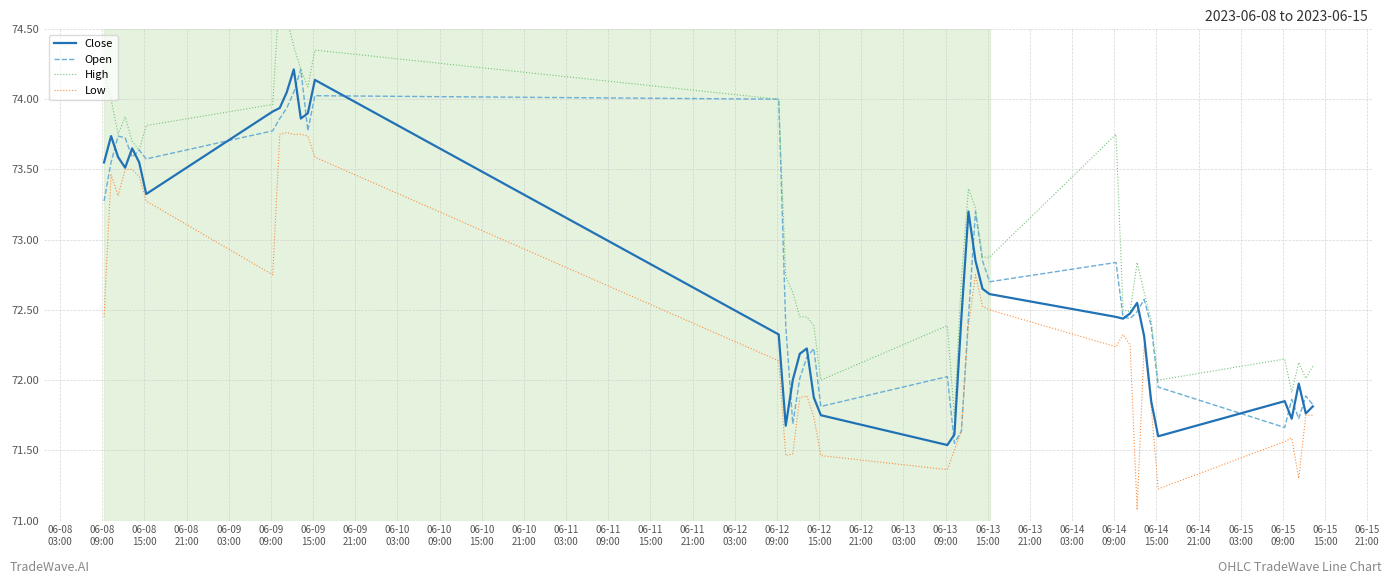

Reading left to right, what are all the values shown in this chart?

Close: 73.6	73.7	73.6	73.5	73.7	73.6	73.3	73.9	73.9	74.1	74.2	73.9	73.9	74.1	72.3	71.7	72.0	72.2	72.2	71.9	71.8	71.5	71.6	72.4	73.2	72.8	72.7	72.6	72.4	72.4	72.5	72.6	72.3	71.8	71.6	71.8	71.7	72.0	71.8	71.8
Open: 73.3	73.6	73.7	73.7	73.6	73.6	73.6	73.8	73.9	73.9	74.1	74.2	73.8	74.0	74.0	72.4	71.7	72.0	72.2	72.2	71.8	72.0	71.6	71.6	72.4	73.2	72.8	72.7	72.8	72.4	72.4	72.5	72.6	72.4	71.9	71.7	71.9	71.7	71.9	71.8
High: 74.2	74.0	73.8	73.9	73.7	73.6	73.8	74.0	74.8	74.6	74.4	74.2	74.1	74.3	74.0	72.7	72.6	72.4	72.4	72.4	72.0	72.4	71.7	72.7	73.4	73.2	72.9	72.9	73.8	72.5	72.5	72.8	72.6	72.4	72.0	72.2	71.9	72.1	72.0	72.1
Low: 72.4	73.5	73.3	73.5	73.5	73.4	73.3	72.8	73.8	73.8	73.8	73.8	73.7	73.6	72.1	71.5	71.5	71.9	71.9	71.7	71.5	71.4	71.5	71.6	72.4	72.8	72.5	72.5	72.2	72.3	72.2	71.1	72.2	71.8	71.2	71.6	71.6	71.3	71.8	71.8